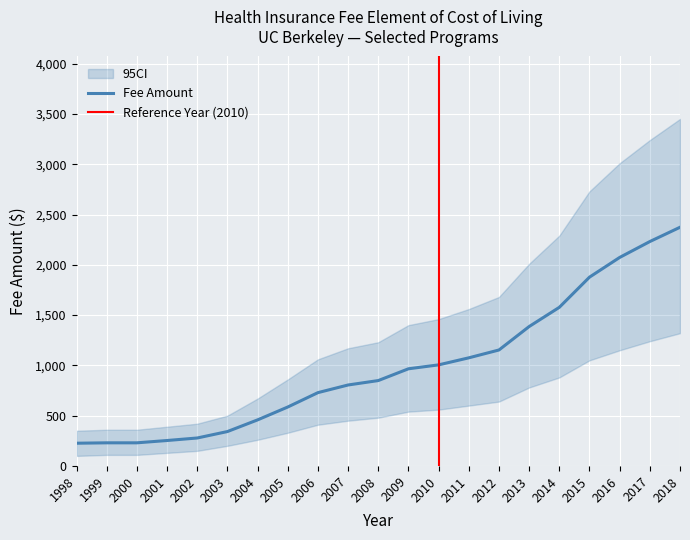

At which label is Law (JD) closest to 1299?

2013